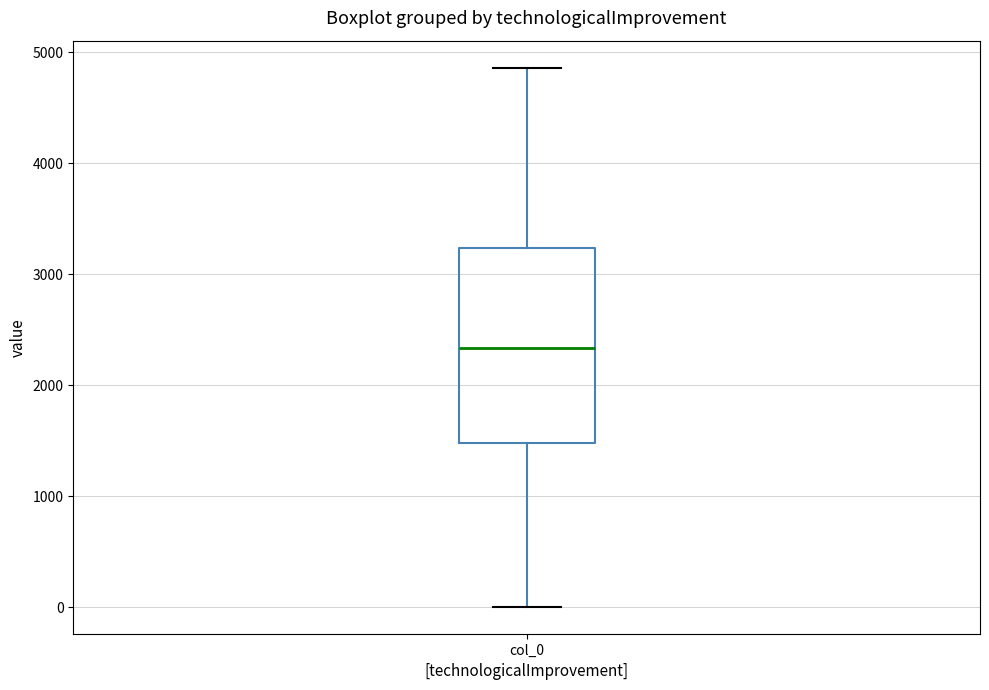

Read this box plot against the y-axis: the position of the median line, the range covered by the box, and the ends of both whiskers. The values are not printed on the chart, so give them approximately, as read against the axis.

median 2300, box 1500 to 3200, whiskers 0 to 4900